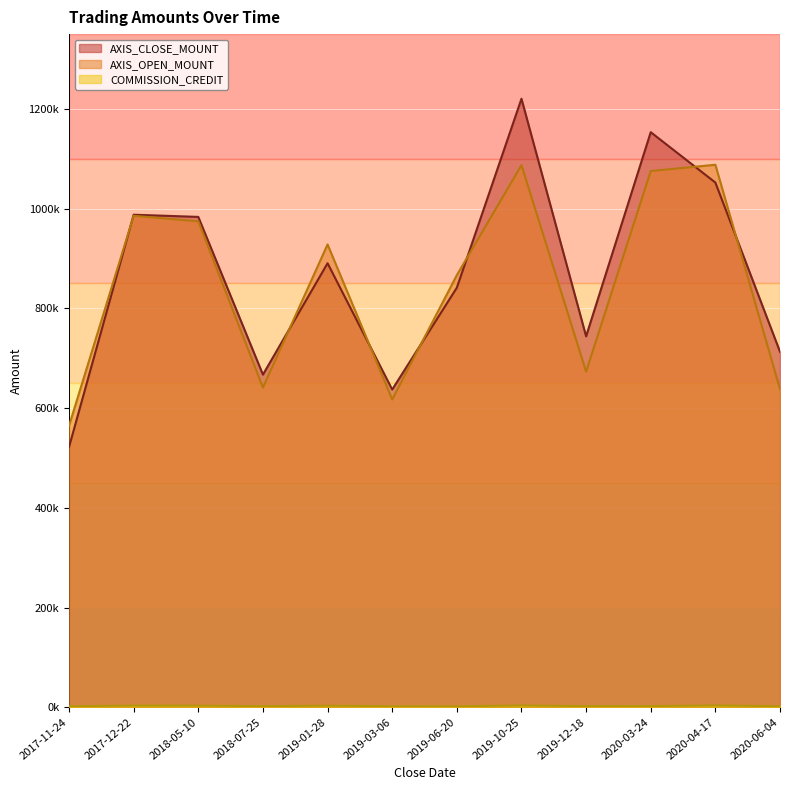

What are all the series names shown in the legend?

AXIS_CLOSE_MOUNT, AXIS_OPEN_MOUNT, COMMISSION_CREDIT